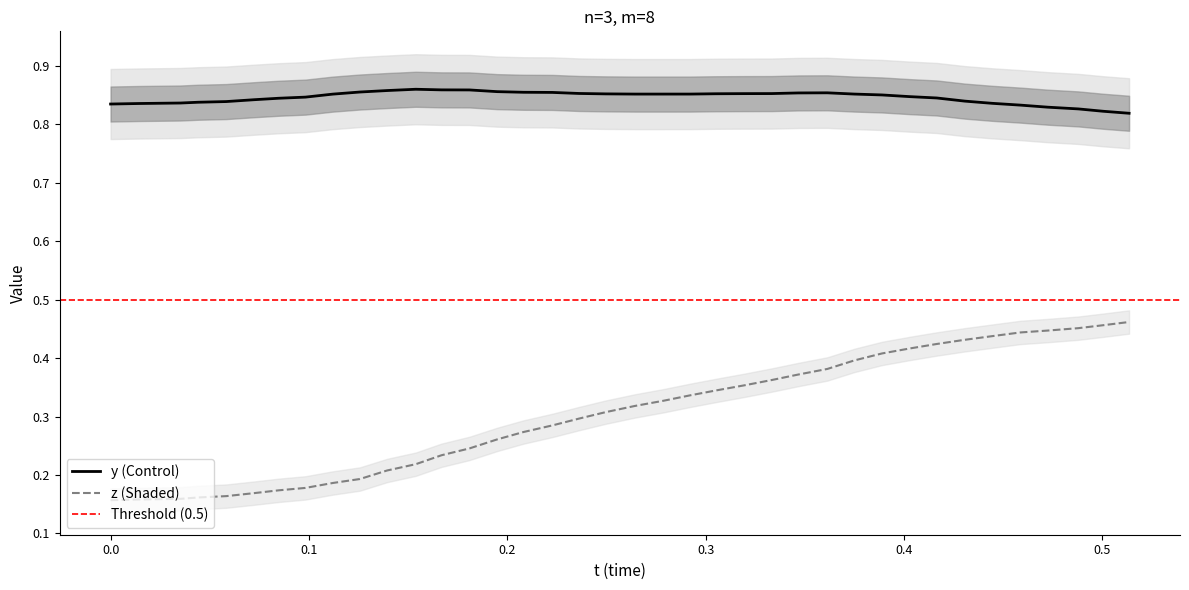

True or false: z (Shaded) and y (Control) cross at least once.

False